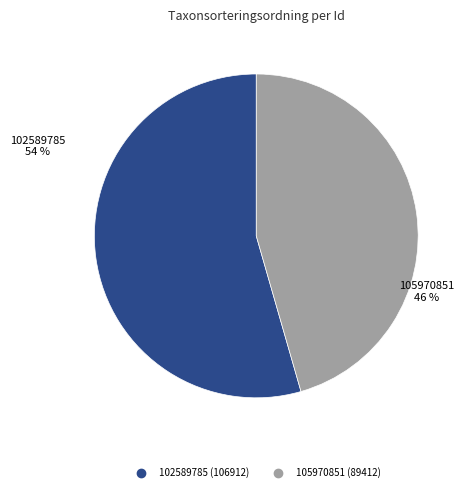

Which slice represents more than half of the pie?

102589785